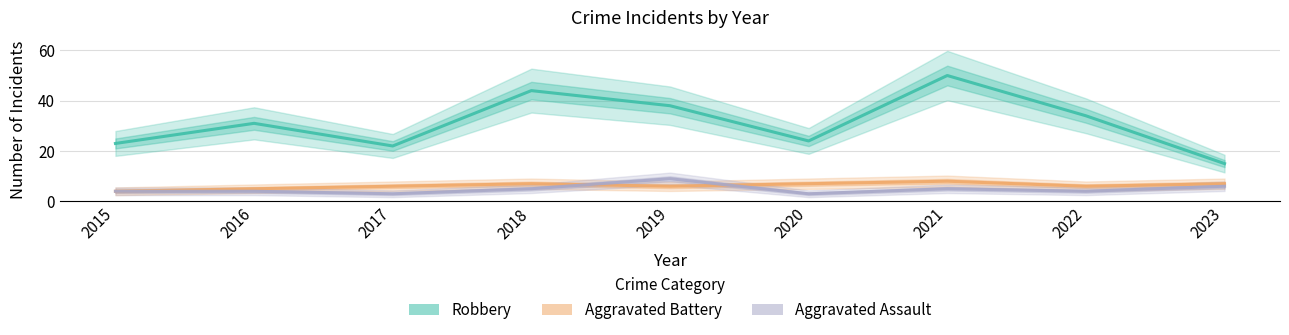

Reading left to right, extract all data points from this chart.

Robbery: 2015=23	2016=31	2017=22	2018=44	2019=38	2020=24	2021=50	2022=34	2023=15
Aggravated Battery: 2015=4	2016=5	2017=6	2018=7	2019=6	2020=7	2021=8	2022=6	2023=7
Aggravated Assault: 2015=4	2016=4	2017=3	2018=5	2019=9	2020=3	2021=5	2022=4	2023=6